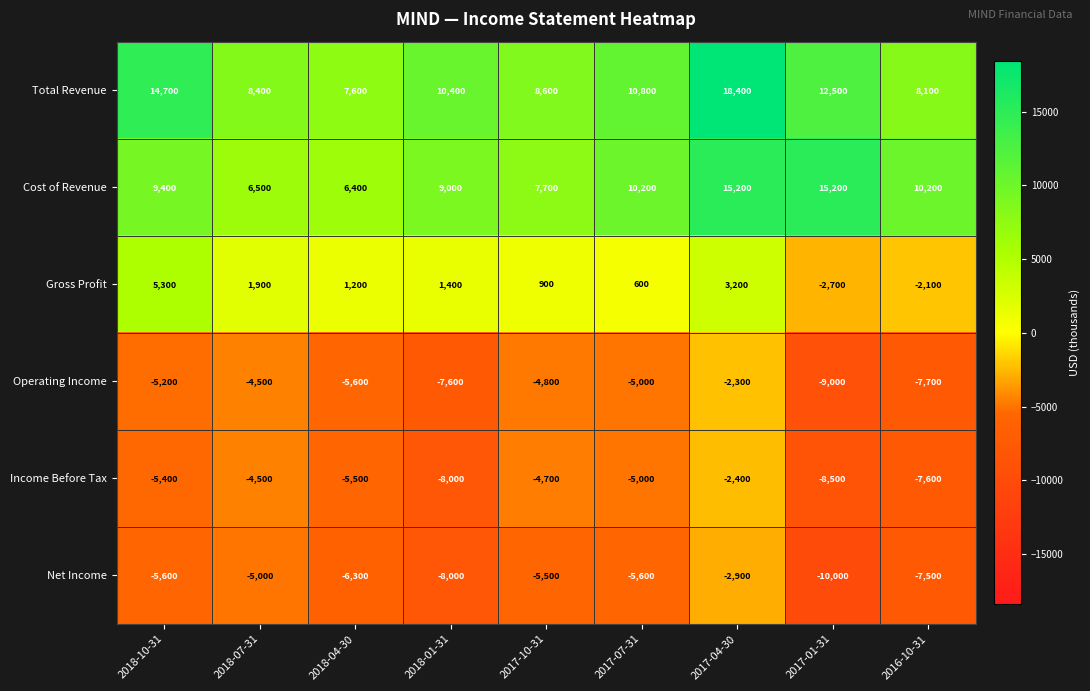

Which category has the lowest value across all series?

2017-01-31